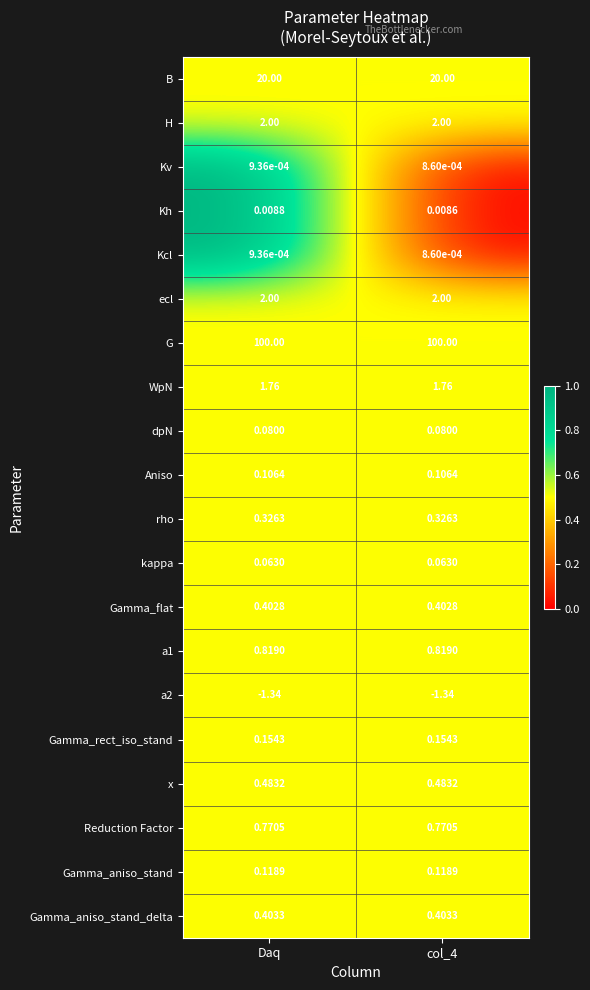

Which series changed the most between Daq and col_4?

Kh